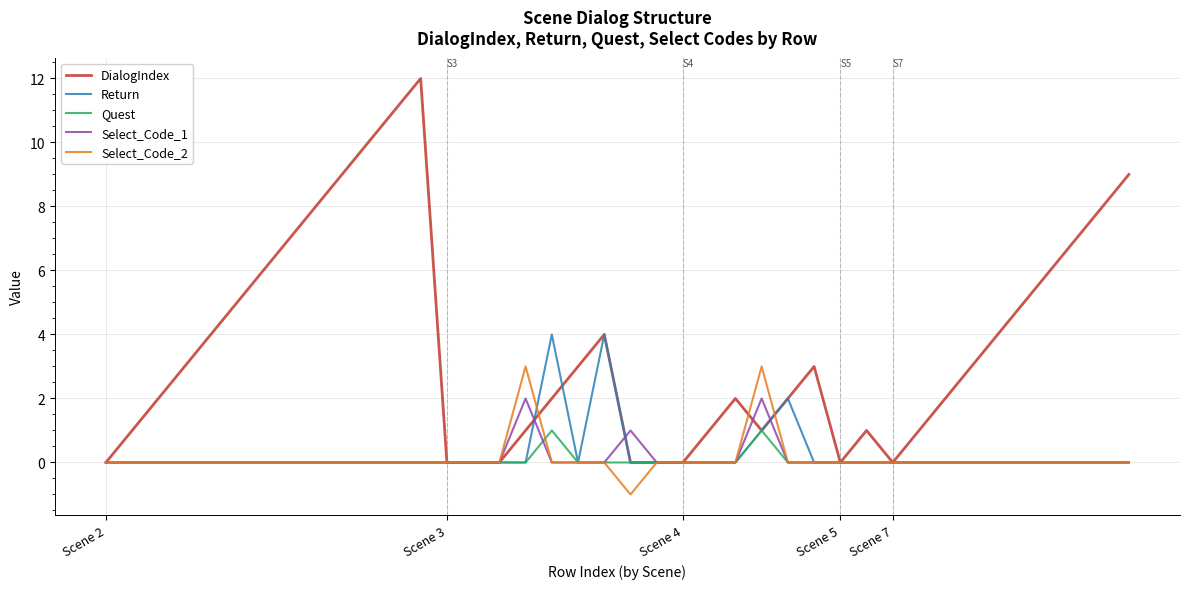

True or false: Select_Code_2 and Quest intersect in this chart.

True